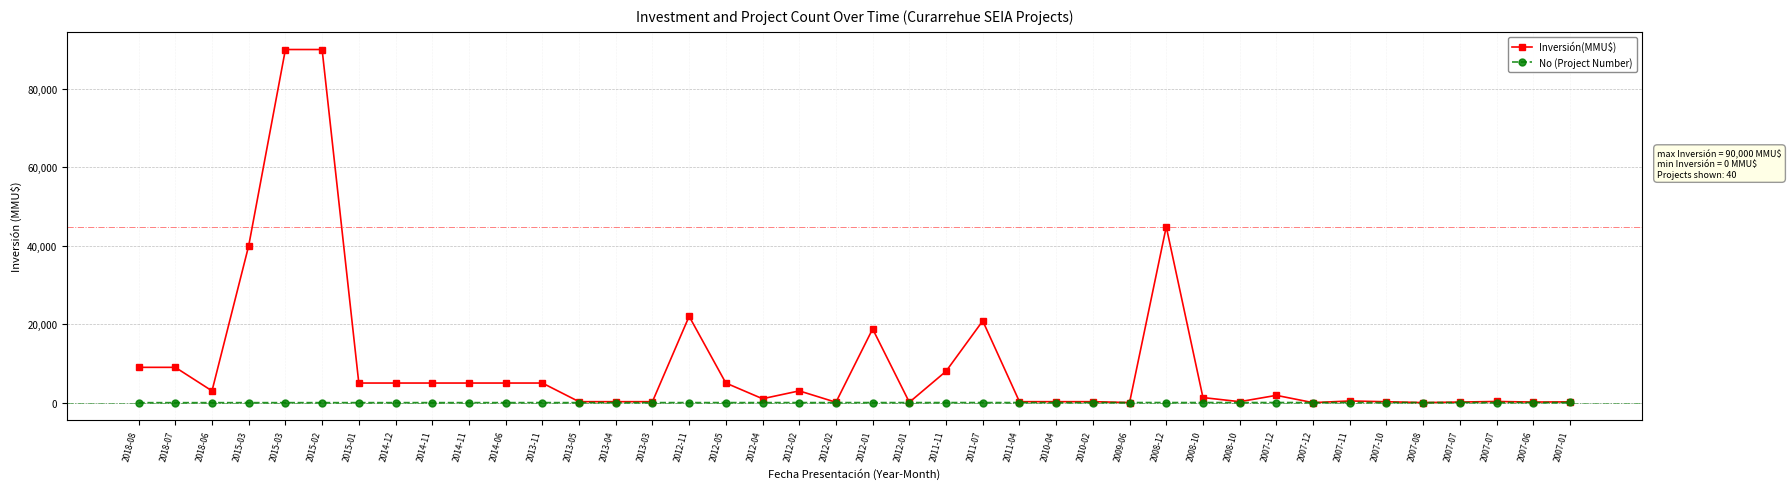

How many categories are shown in the chart?

40